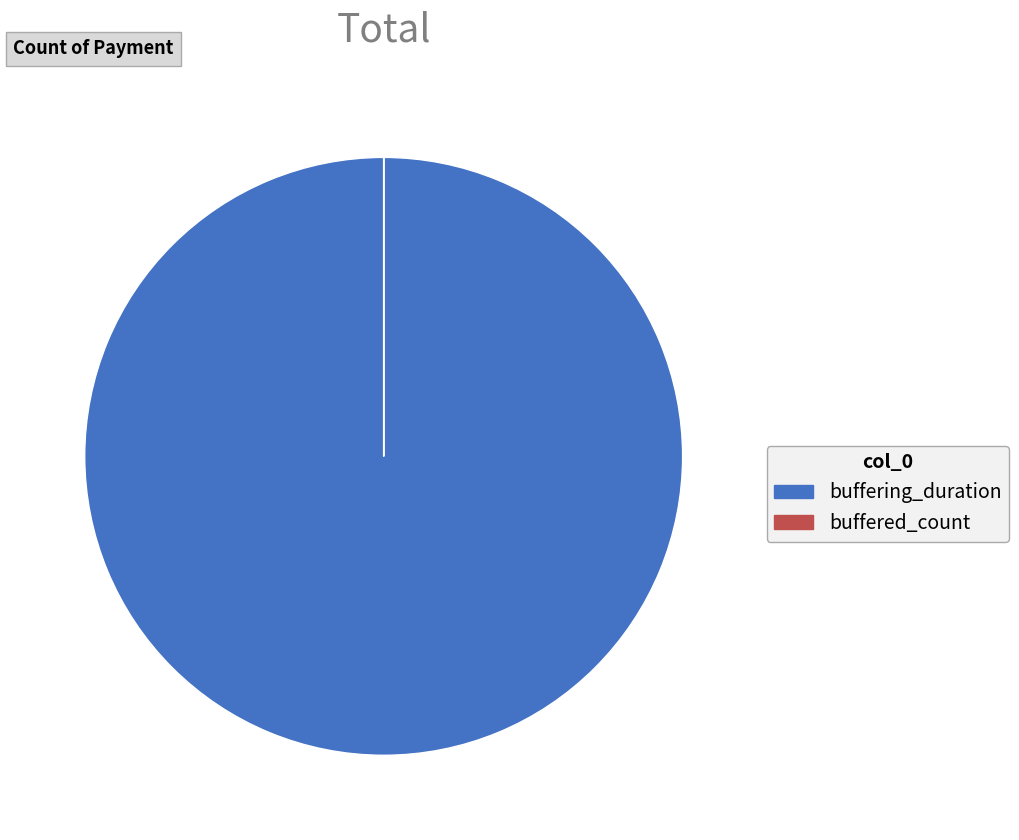

Does any single category account for the majority?

Yes